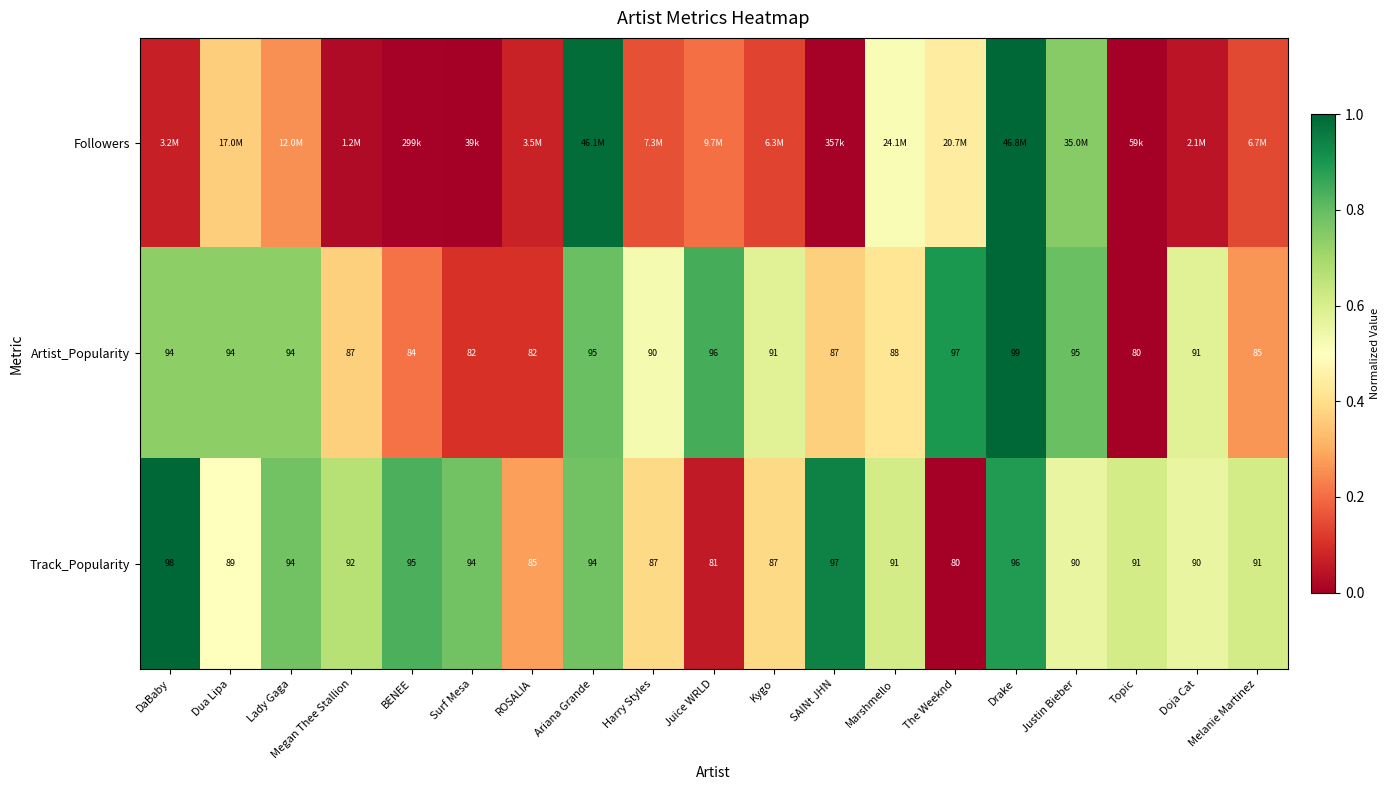

Is the value of Track_Popularity at Juice WRLD greater than the value of Artist_Popularity at Melanie Martinez?

No